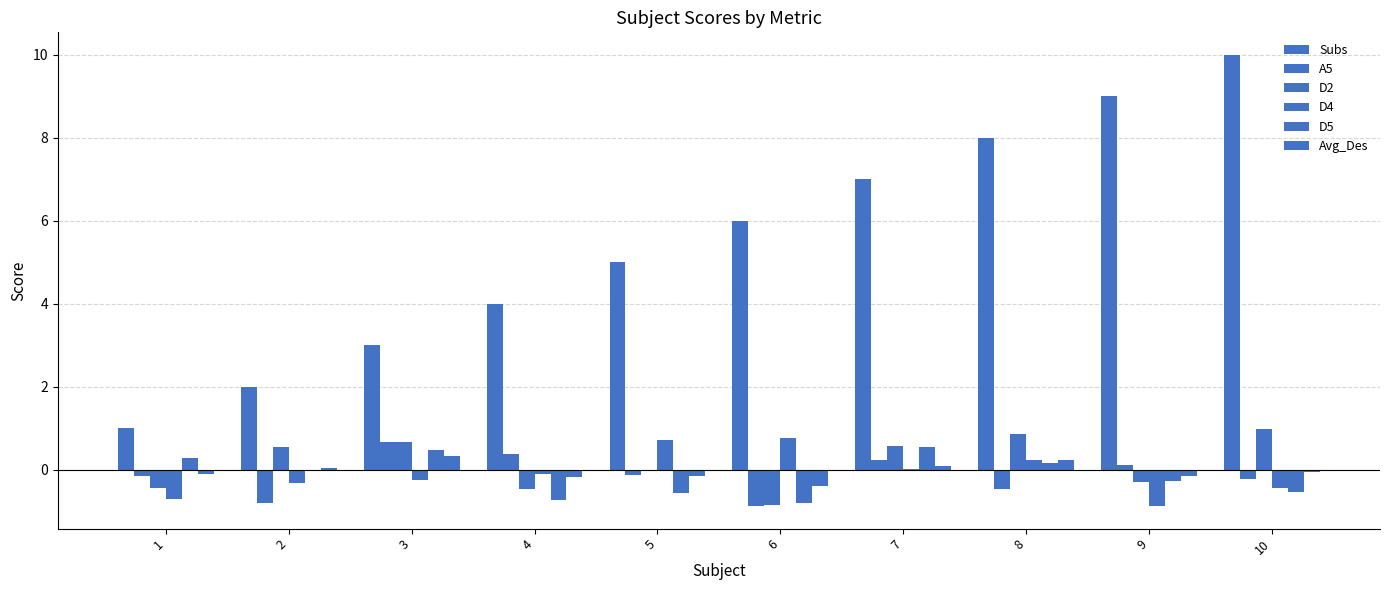

What is the sum of the A5 values at 10 and 5?

-0.3